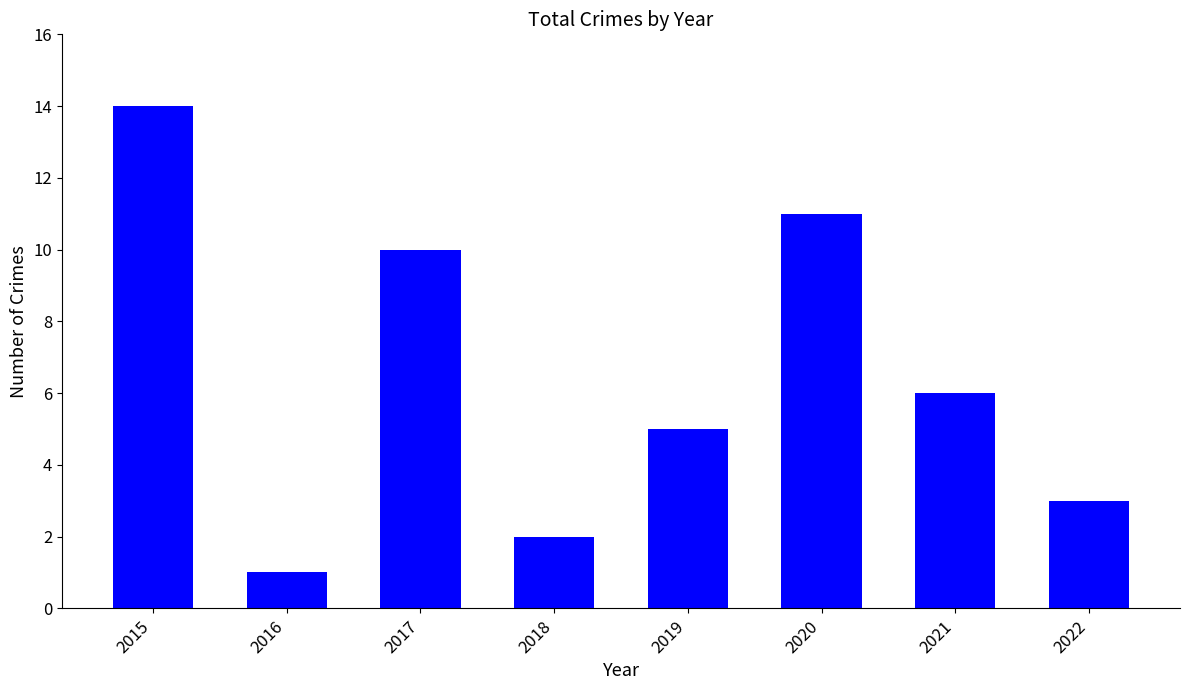

What is the sum of all values?

52